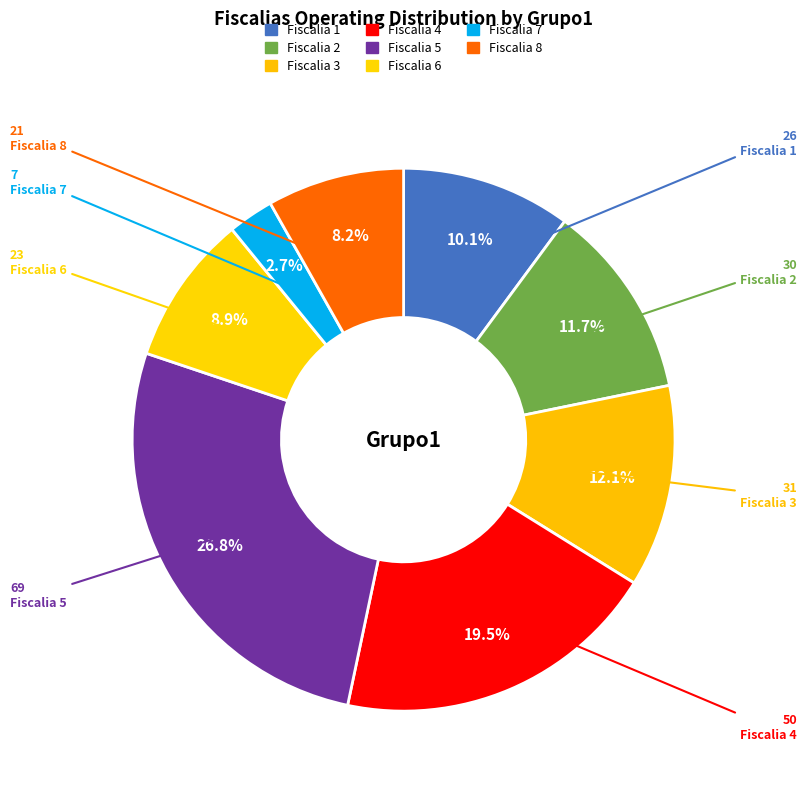

Is there any slice that represents more than half of the pie?

No